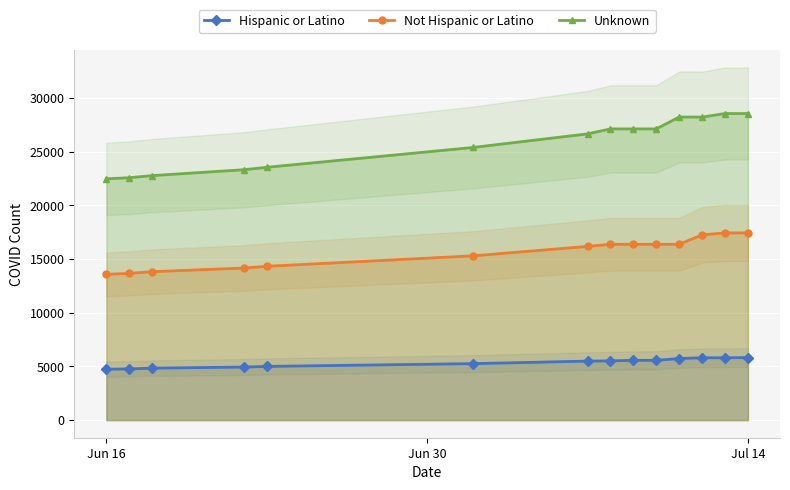

What position from the right is Jun 16?

14